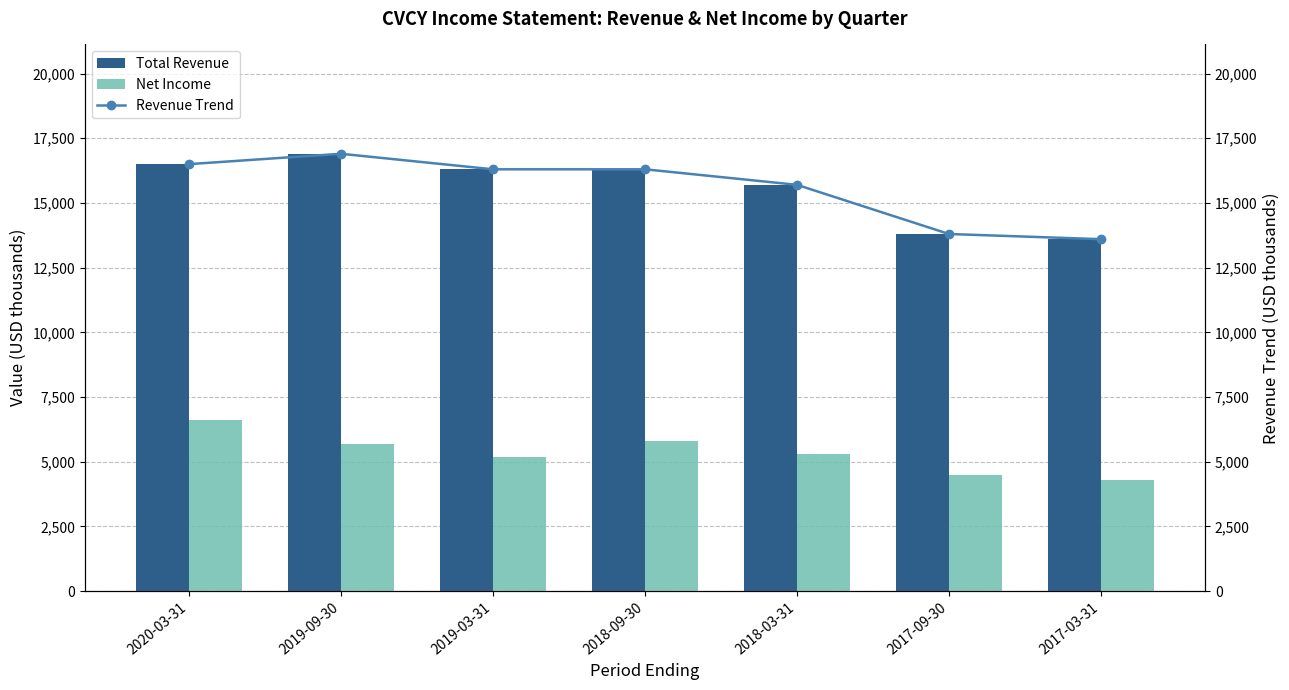

List the series in order of their peak value, lowest first.

Net Income, Total Revenue, Revenue Trend